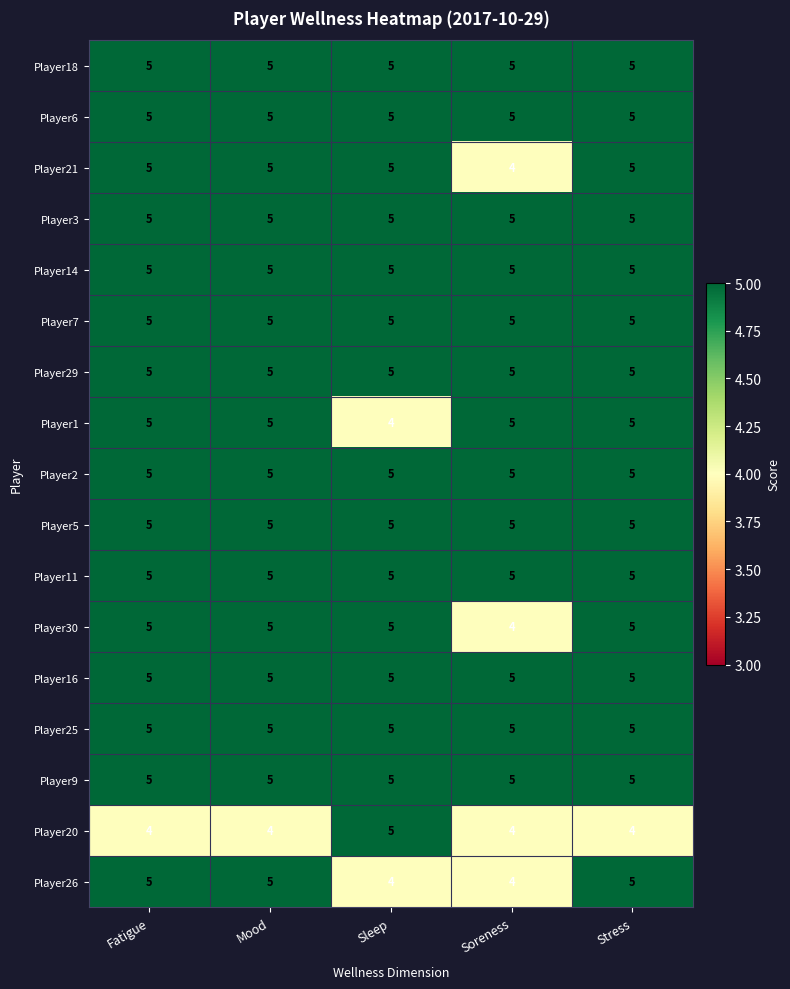

What is the greatest value displayed?

5